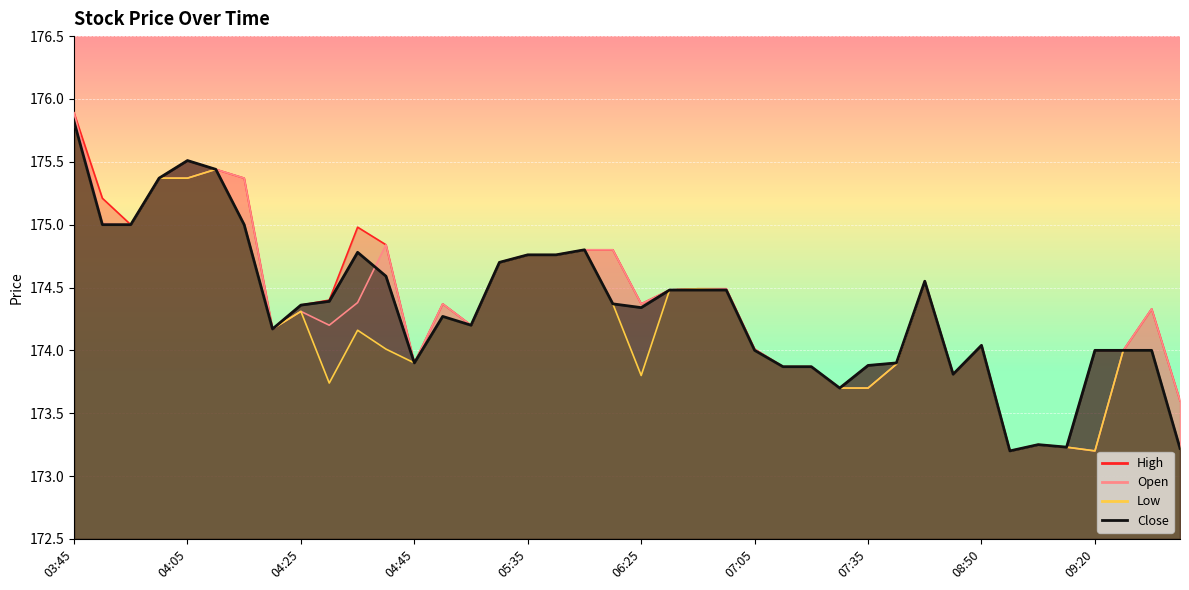

Which category has the highest value in the Open series?

03:45